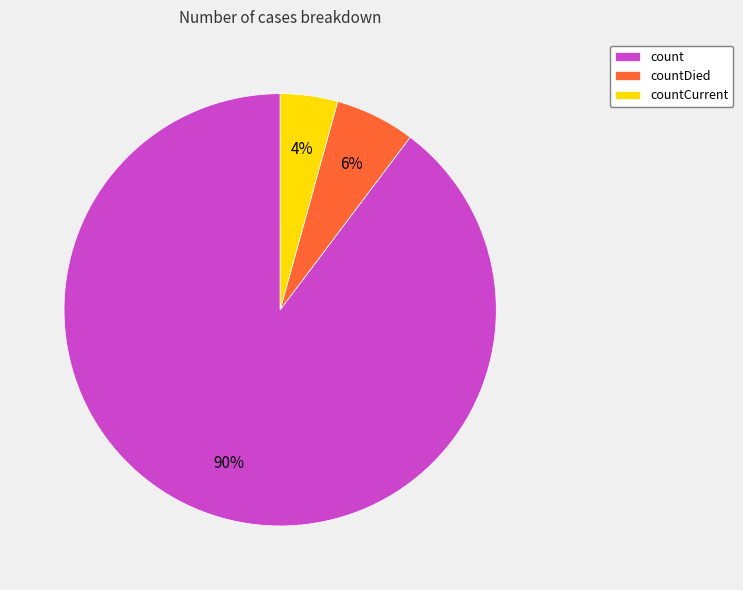

To the nearest percent, what is the combined percentage of count and countCurrent?

94%